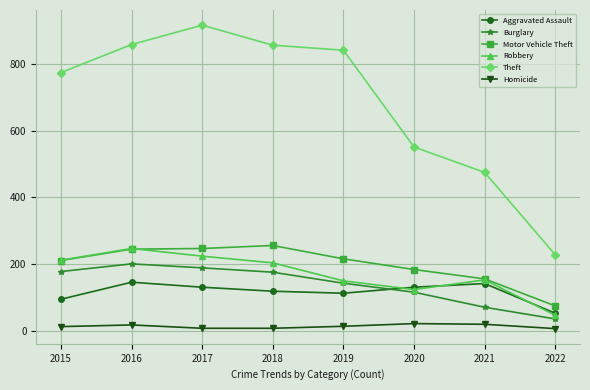

True or false: Motor Vehicle Theft has more than 0 interior local peaks.

True